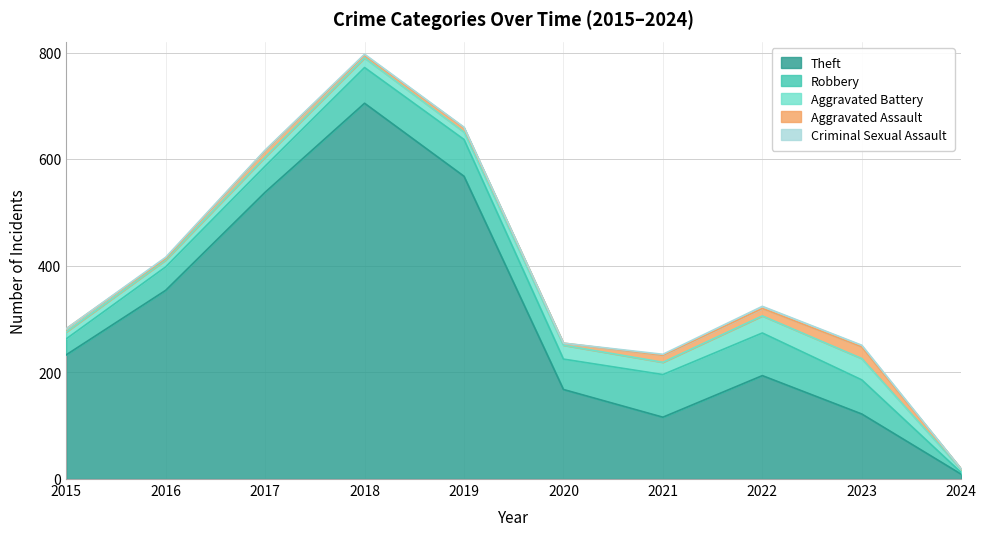

Reading right to left, transcribe all the data shown in this chart.

Theft: 9	122	194	116	168	568	705	538	354	233
Robbery: 3	64	80	80	57	69	67	49	44	30
Aggravated Battery: 6	40	32	23	26	14	18	17	13	13
Aggravated Assault: 1	22	14	13	4	8	5	12	3	6
Criminal Sexual Assault: 0	3	4	2	0	1	2	1	2	0